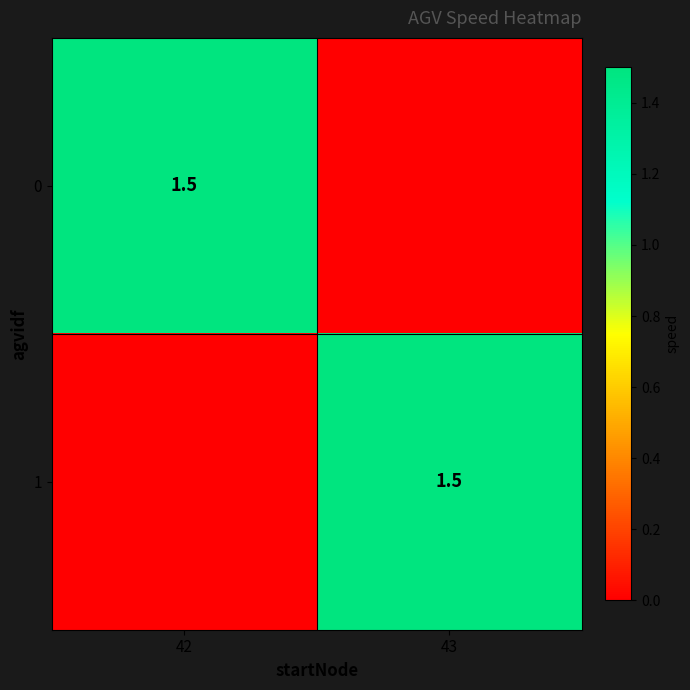

How many data points does each series have?

2